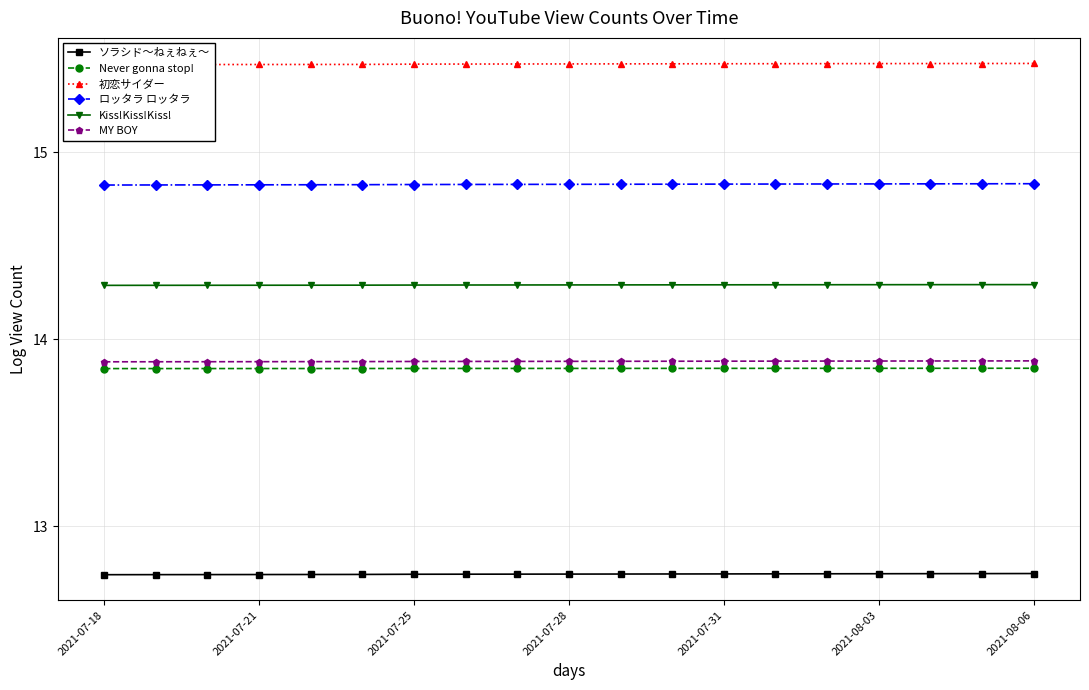

True or false: Kiss!Kiss!Kiss! and ソラシド～ねぇねぇ～ intersect in this chart.

False